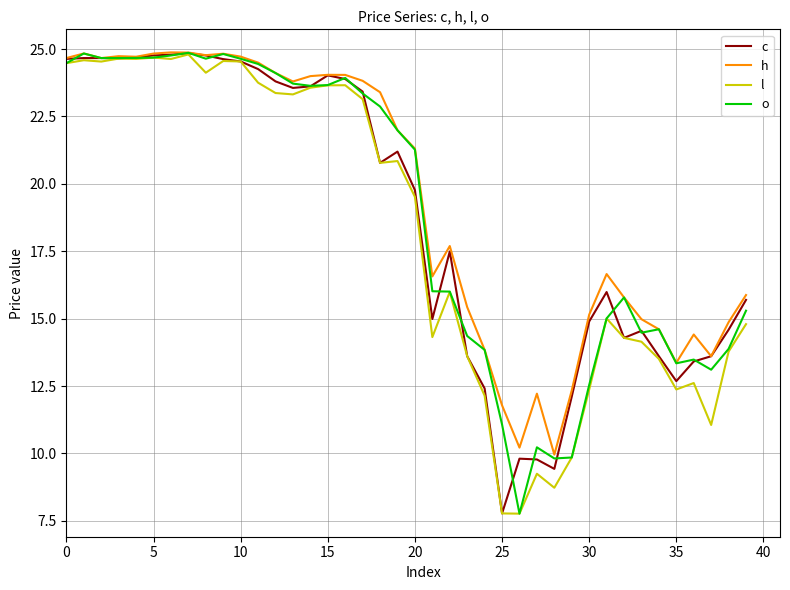

What is the smallest value displayed?

7.8